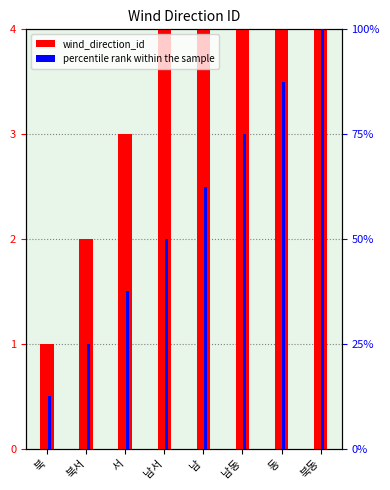

Between 남동 and 북, which is larger?

남동